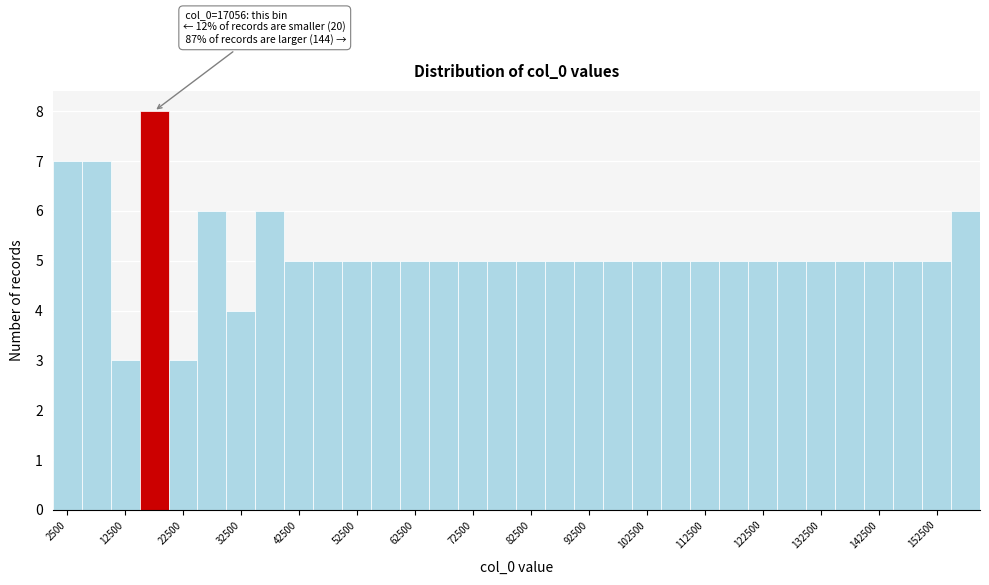

Which range on the x-axis has the tallest bar?

15000 to 20000